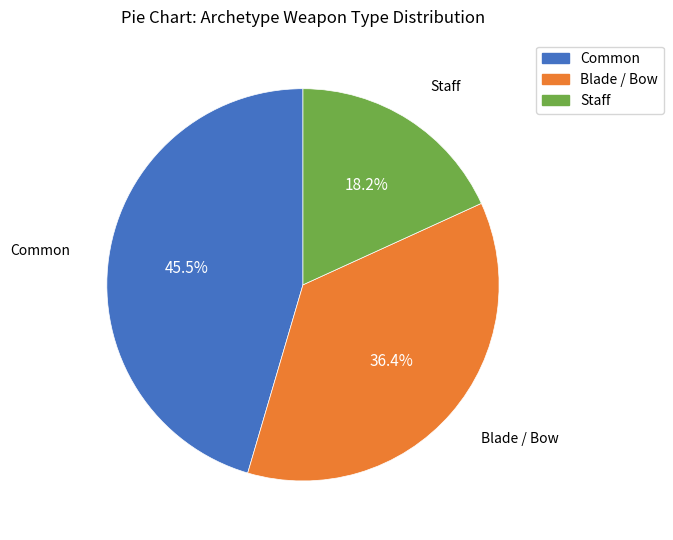

To the nearest percent, what is the average slice percentage?

33%